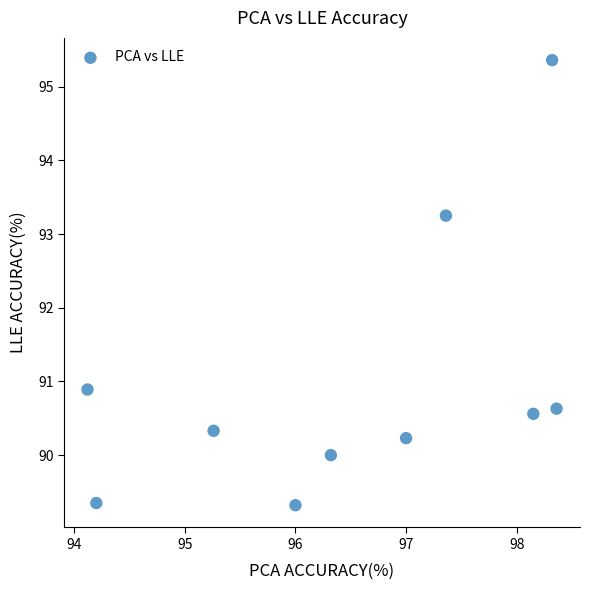

What is the range of Y values (max minus min)?

6.0